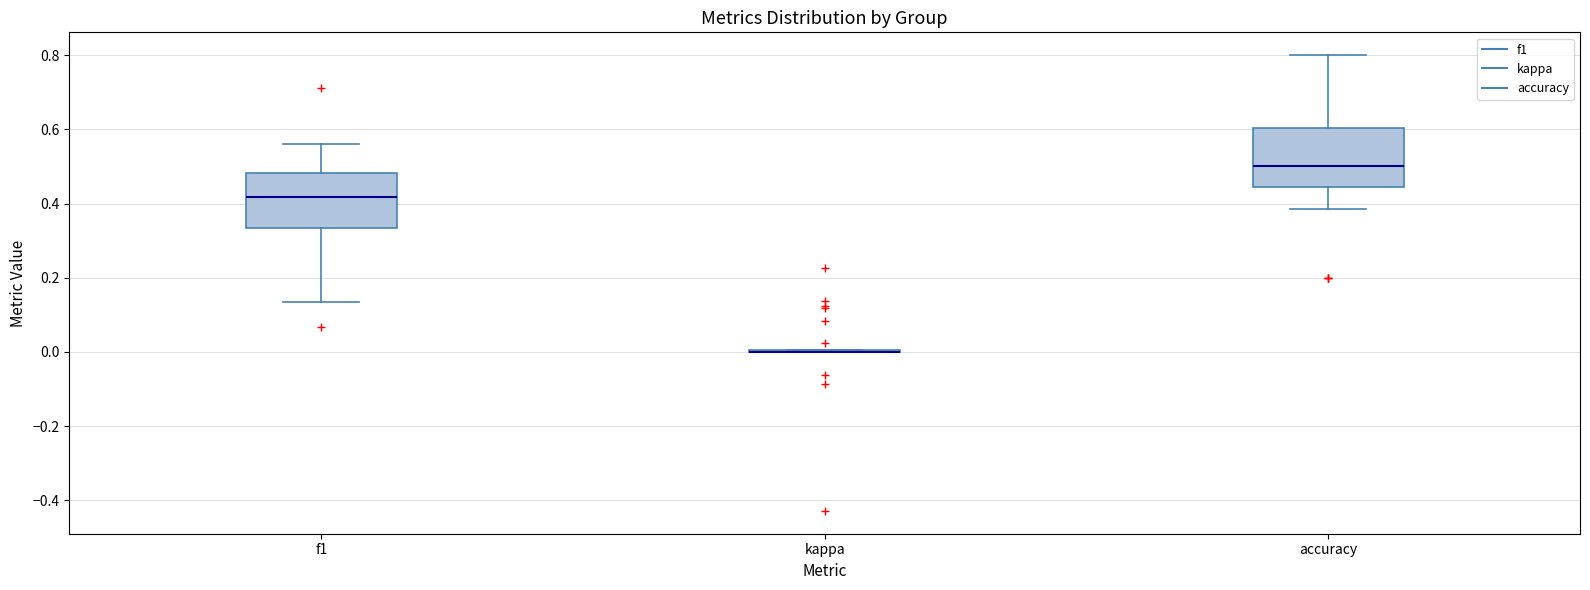

Where does the lower whisker of the box for f1 end on the y-axis? The values are not printed on the chart, so give them approximately, as read against the axis.

0.14